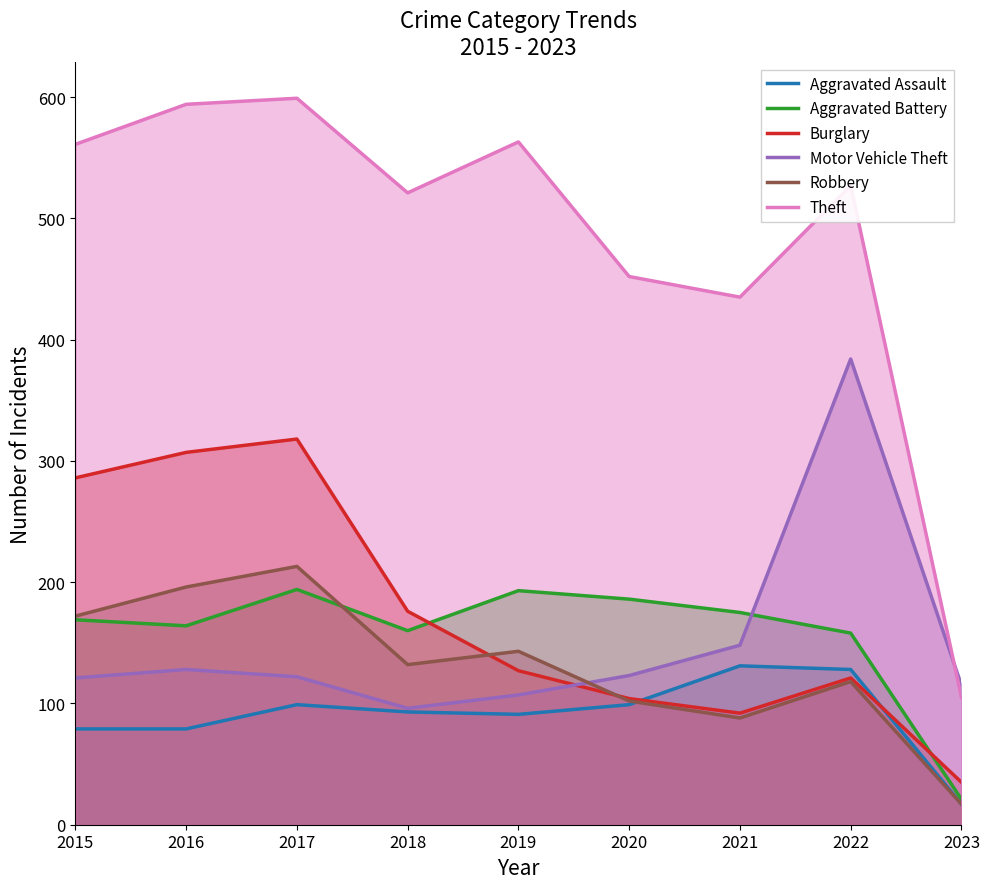

Which series changed the most between 2017 and 2022?

Motor Vehicle Theft